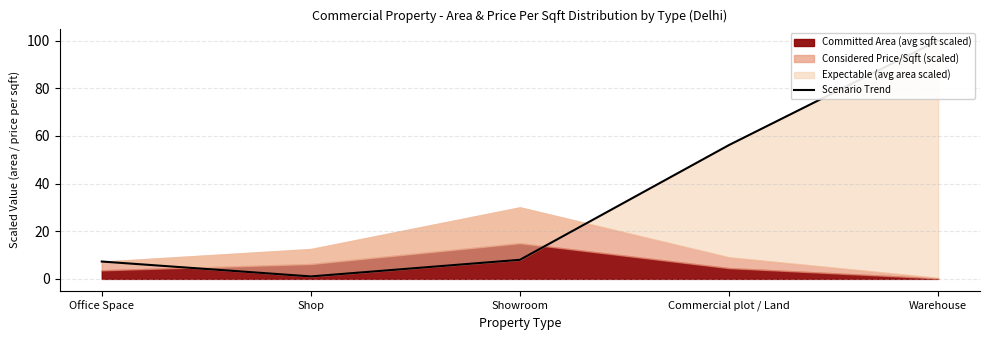

At which category does the chart reach its peak across all series?

Warehouse